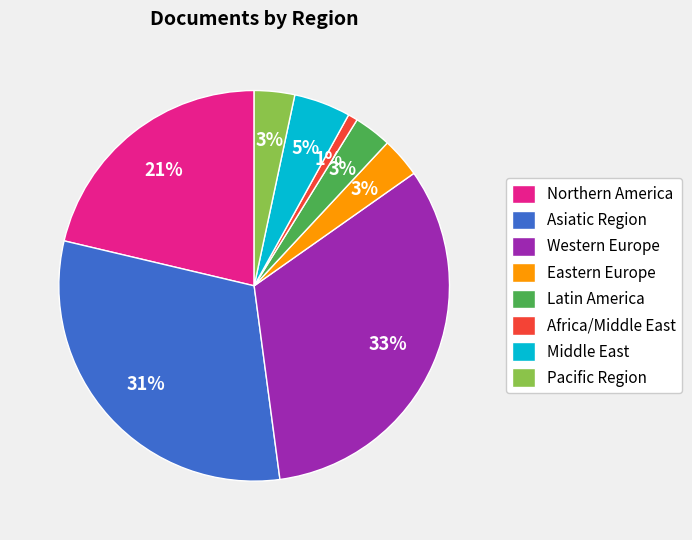

The Northern America slice represents 13% of the pie. True or false?

False